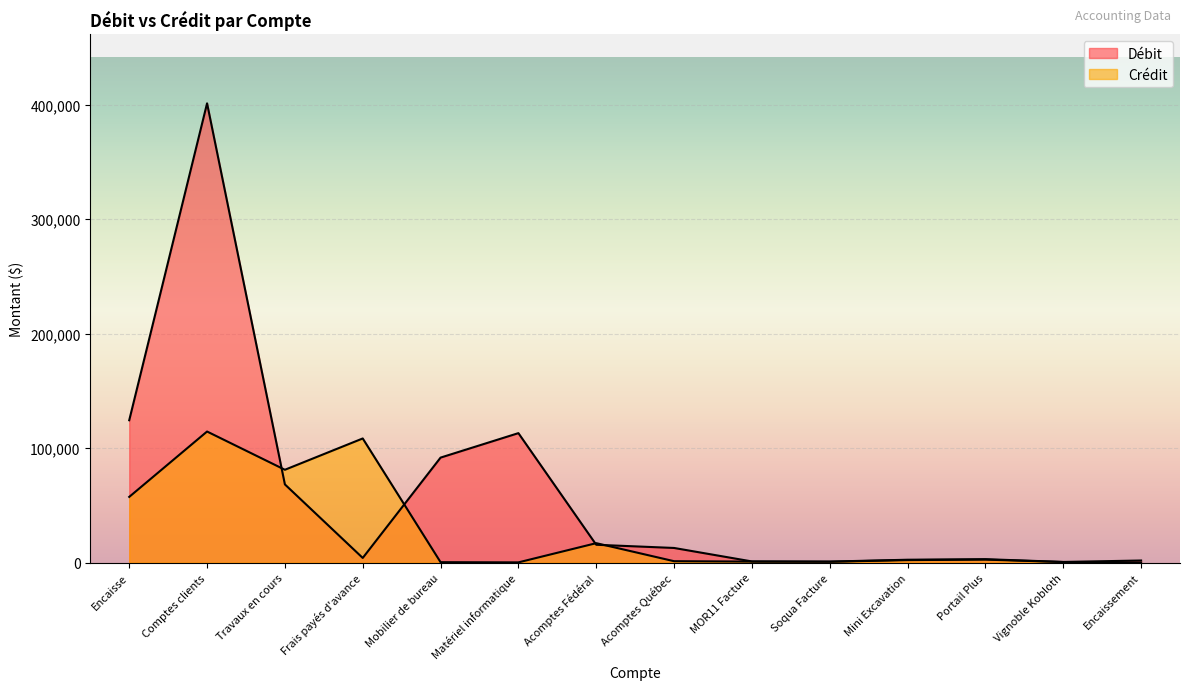

Where does the Débit series first go above 12776?

Encaisse